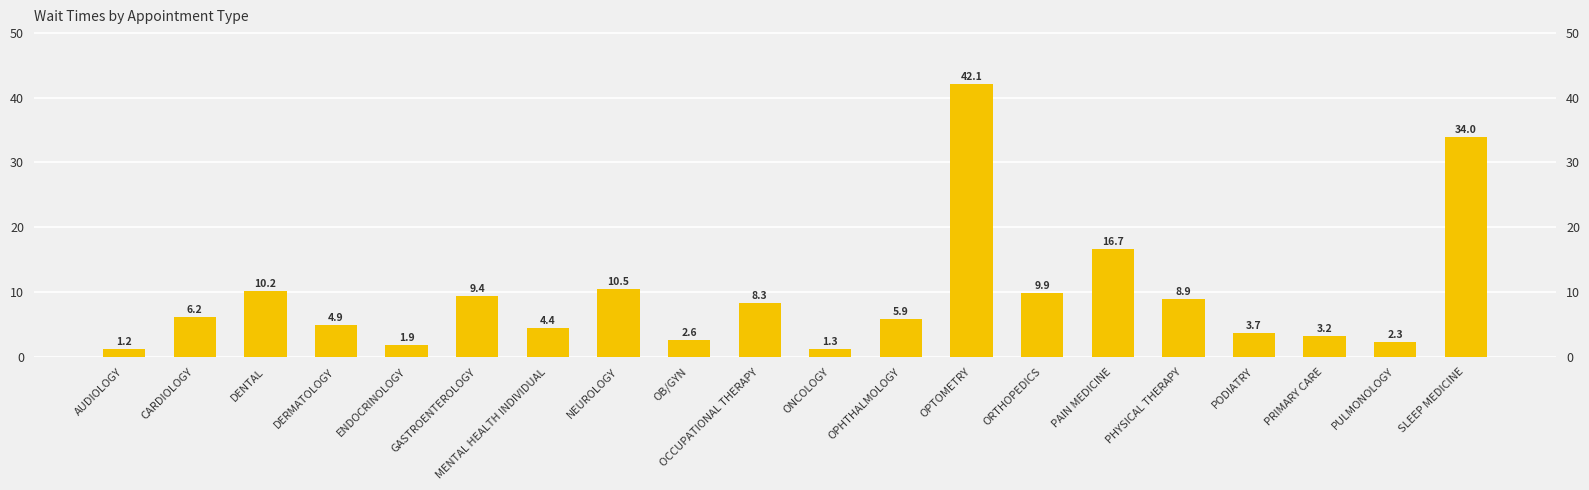

What is the change in value from PHYSICAL THERAPY to SLEEP MEDICINE?

+25.1